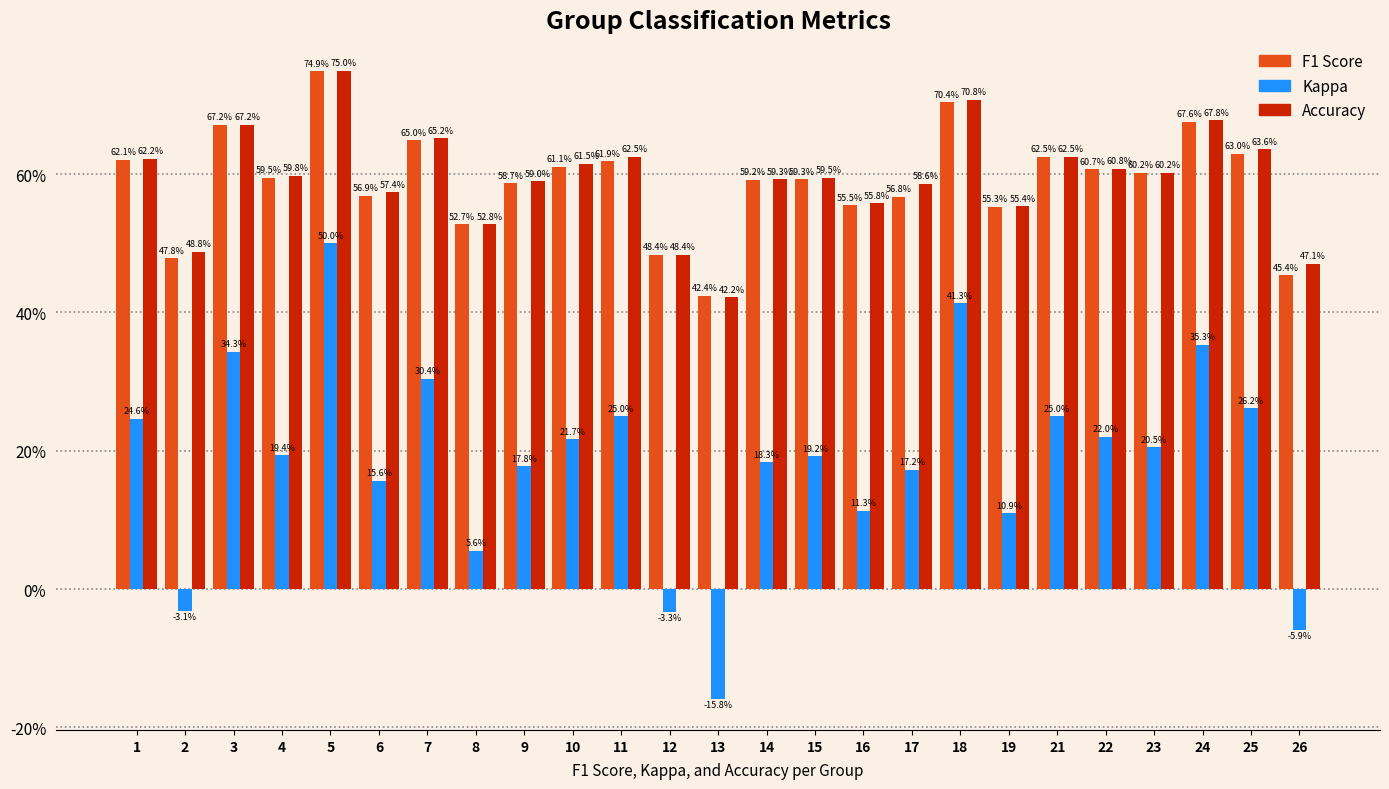

Between 25 and 7, which is larger?

7